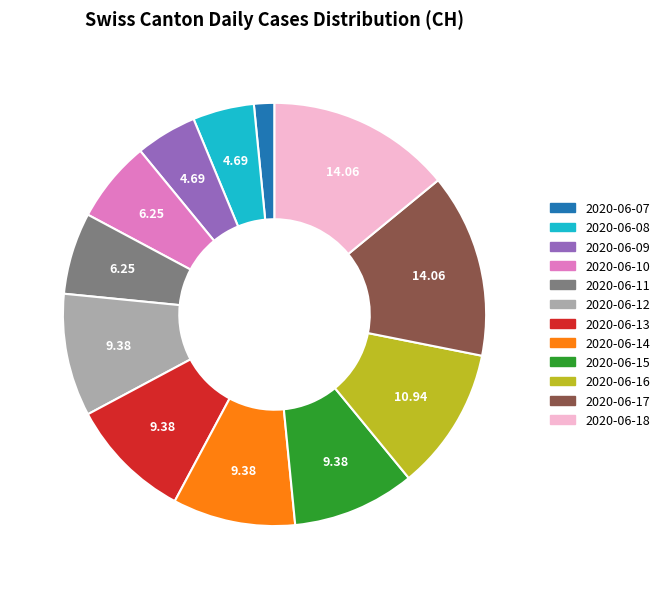

Is there any slice that represents more than half of the pie?

No